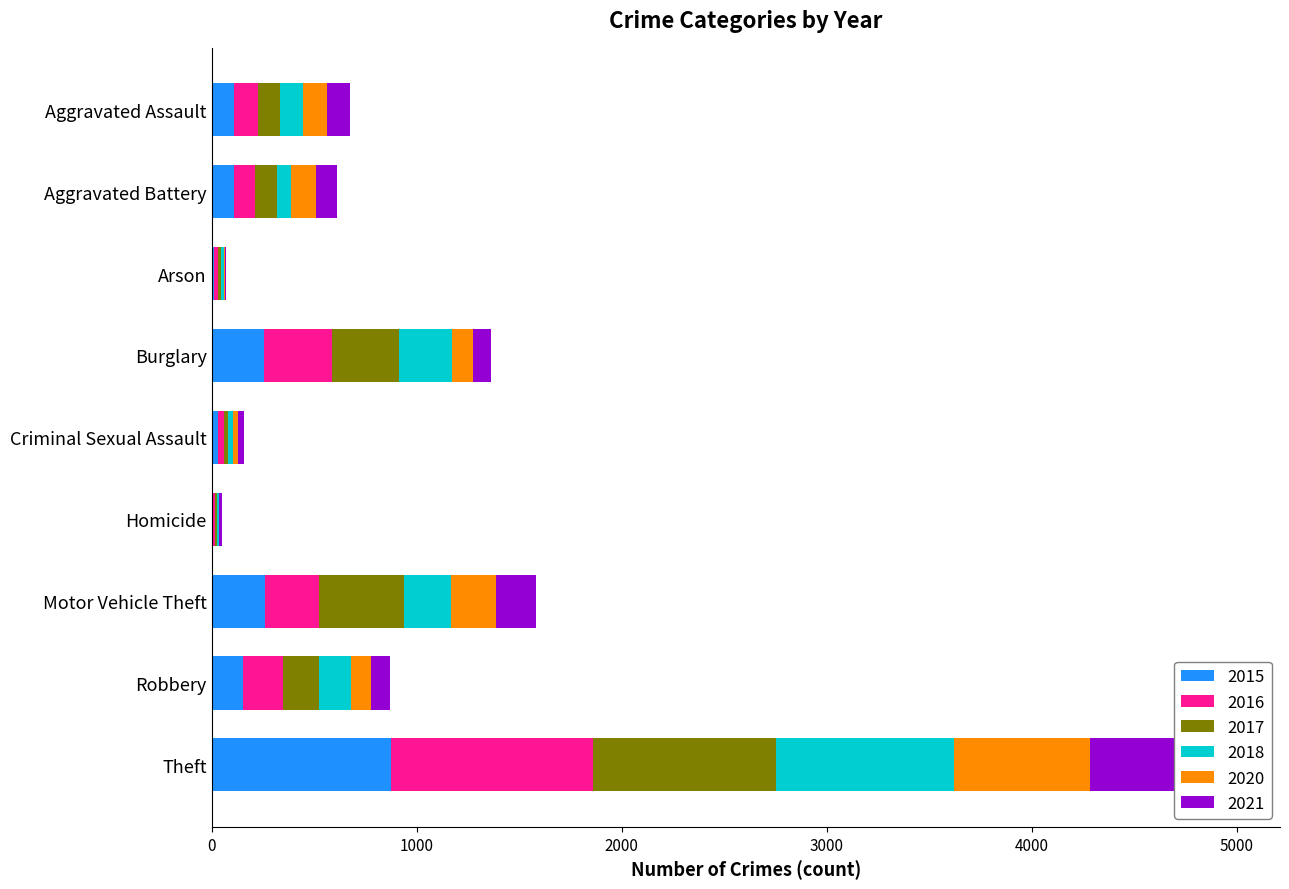

What are all the series names shown in the legend?

2015, 2016, 2017, 2018, 2020, 2021